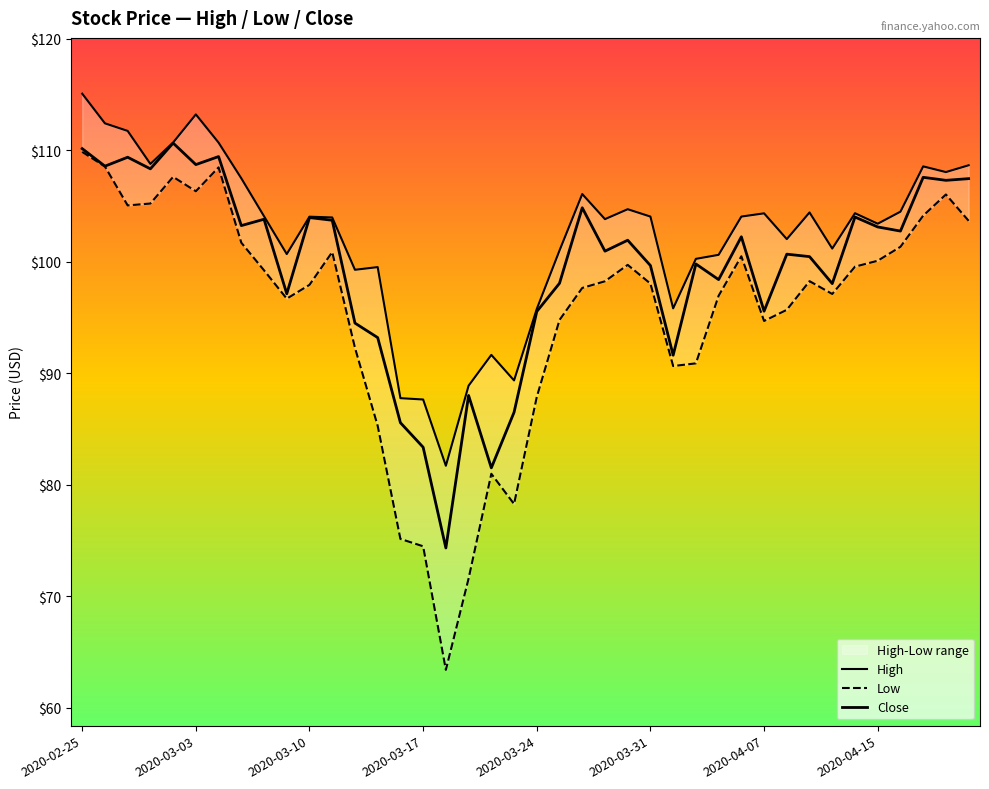

How many data points in Close are above 101?

20